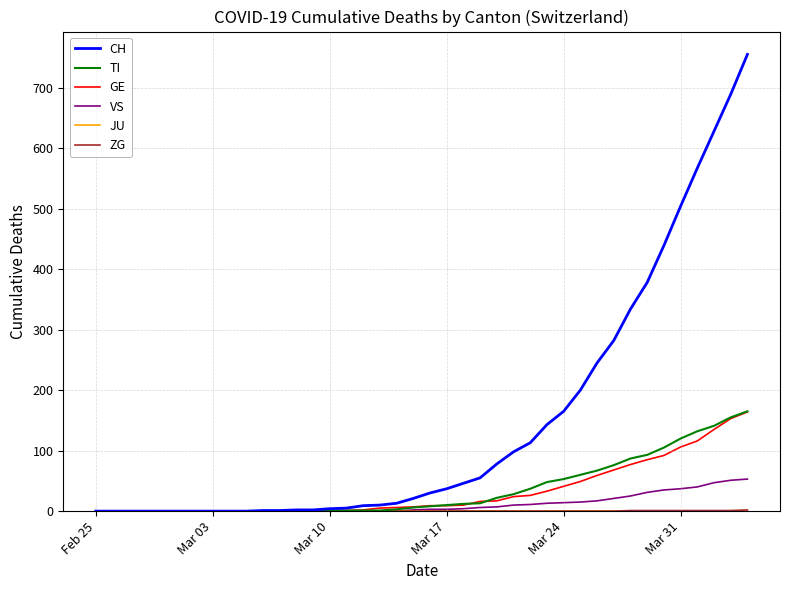

Which series has the largest range (max minus min)?

CH